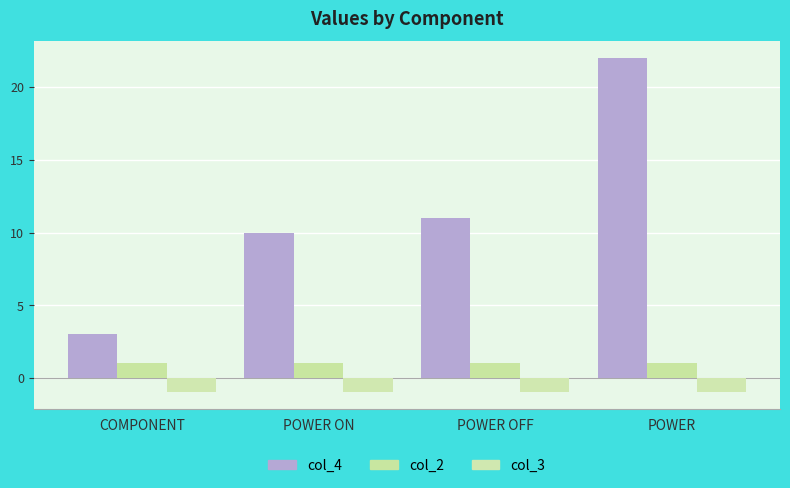

What is the smallest value displayed?

-1